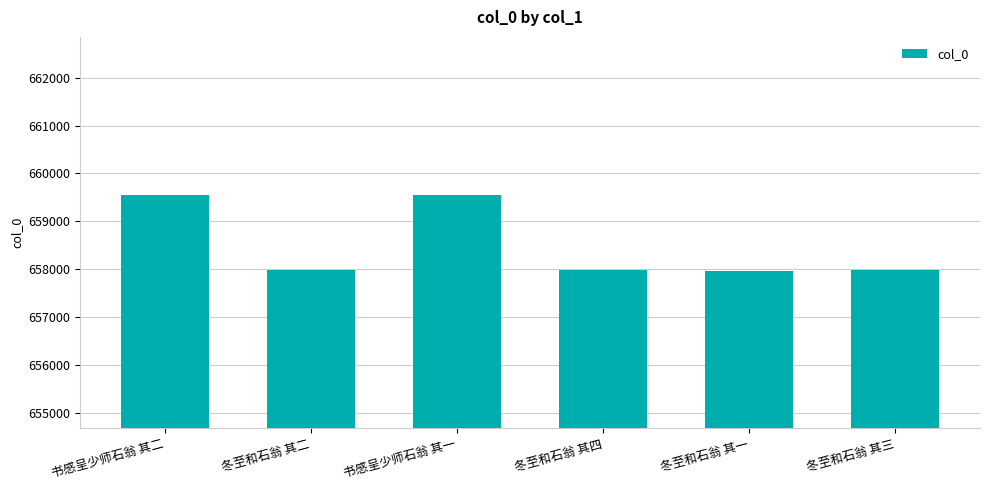

What is the sum of the values at 冬至和石翁 其三 and 书感呈少师石翁 其二?

1317528